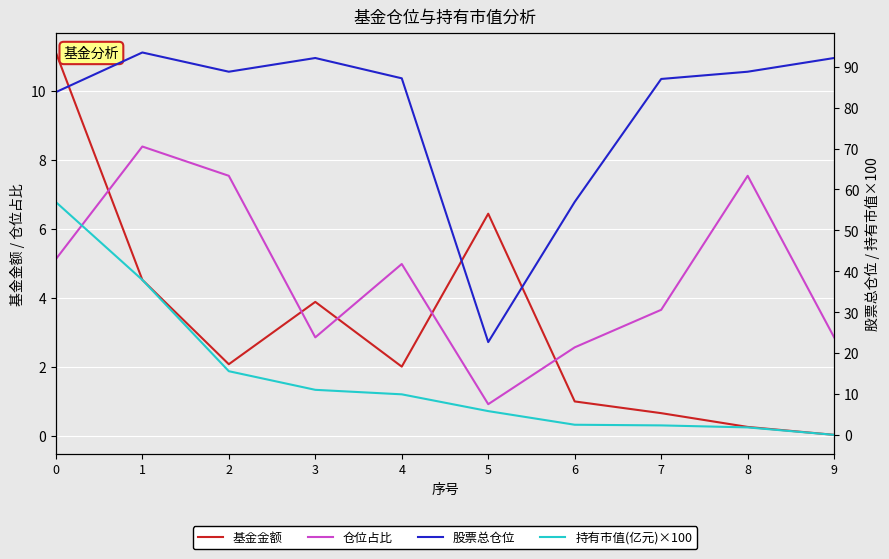

Is this an area chart (filled region under the line)?

No